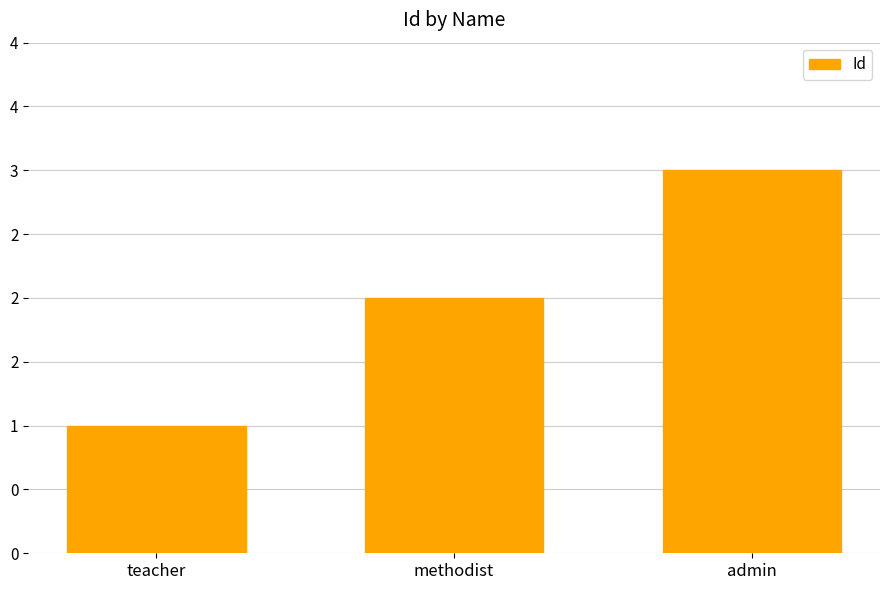

Are the bars grouped side by side (vs. stacked)?

No